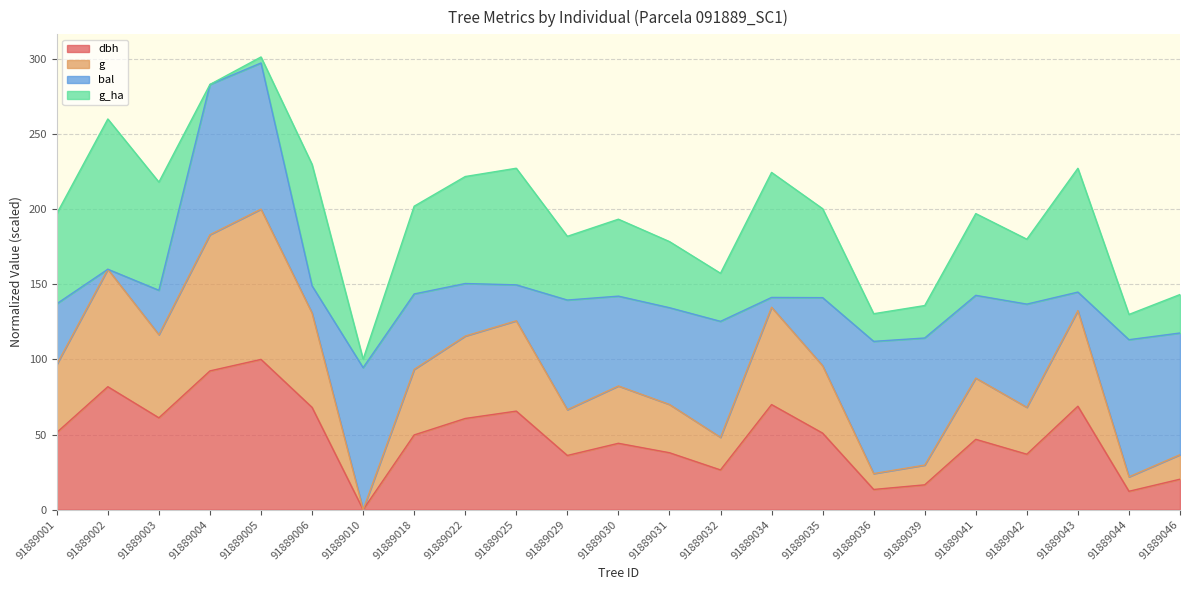

The value of dbh at 91889018 is 49.7. True or false?

True